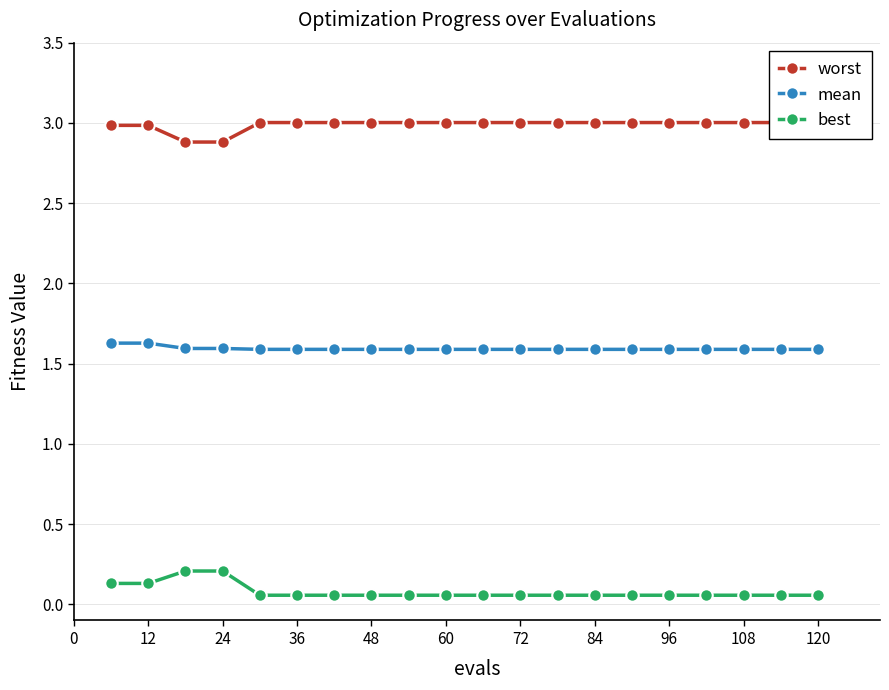

True or false: mean has a value of 1.6 at 12.

True